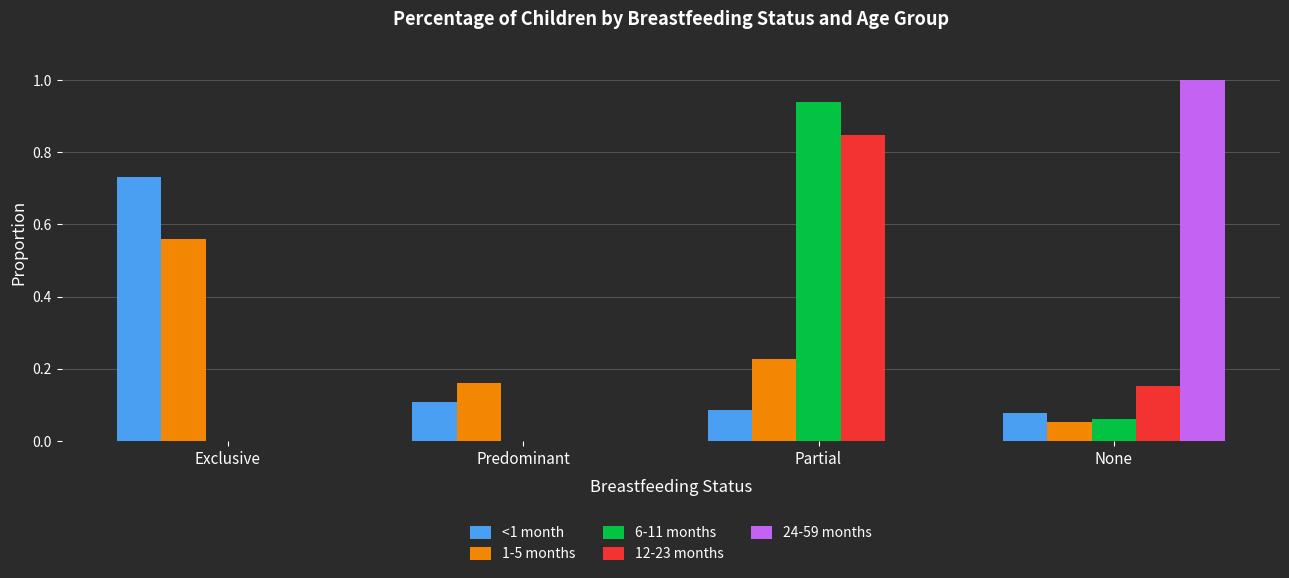

True or false: 12-23 months has a value of 0.0 at None.

False